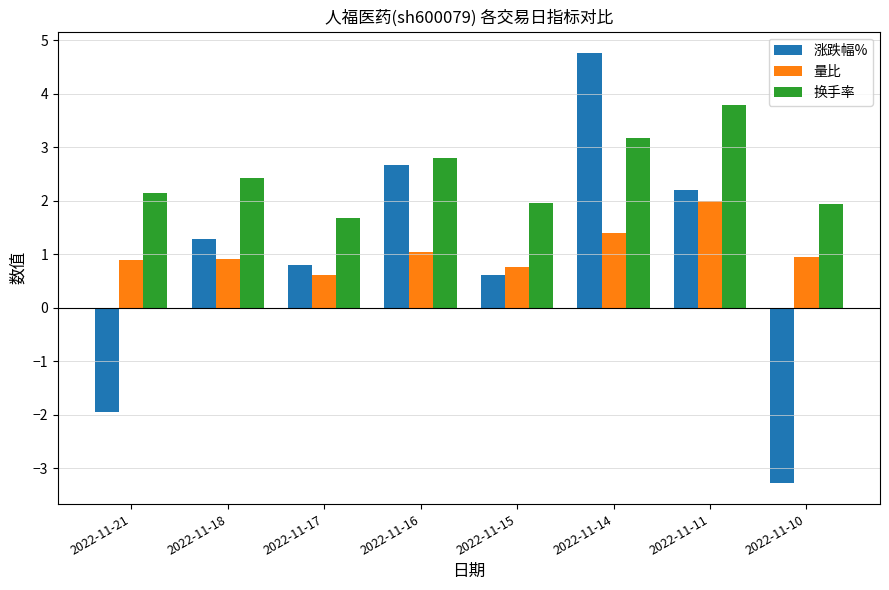

The 涨跌幅% series shows -1.9 at 2022-11-21. True or false?

True